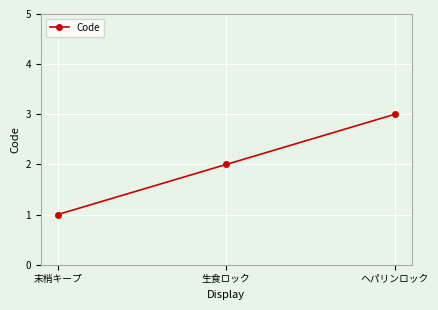

Rank the categories by value from highest to lowest.

ヘパリンロック, 生食ロック, 末梢キープ